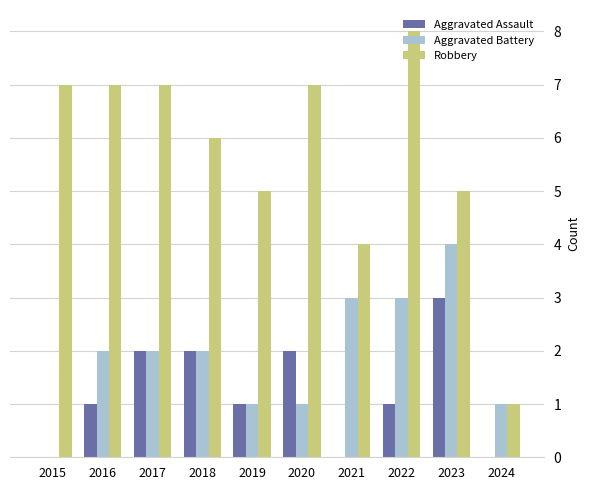

At which label does Aggravated Assault reach its peak?

2023